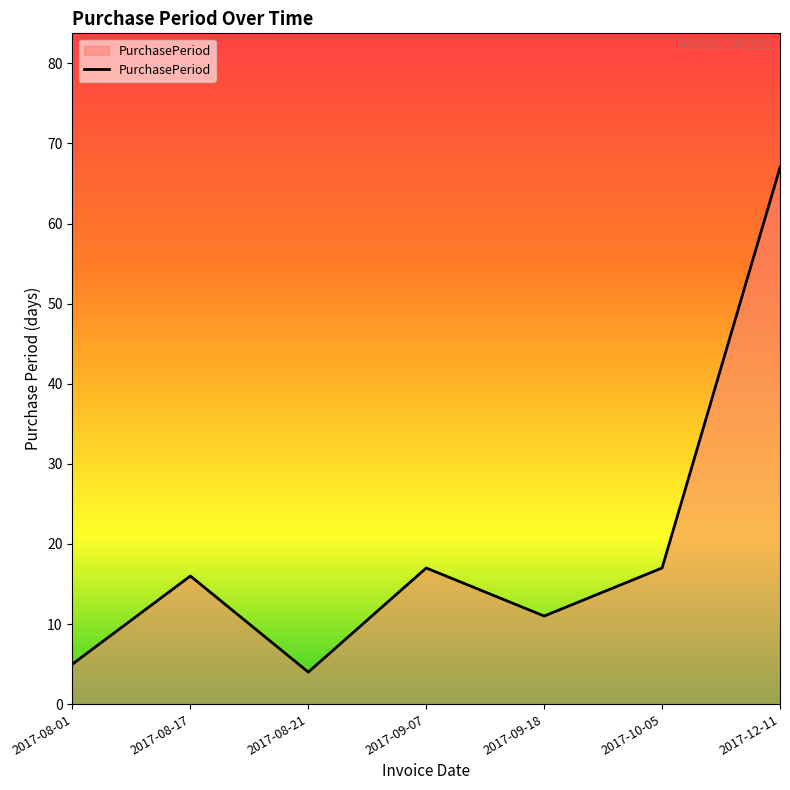

Count the number of categories in the chart.

7